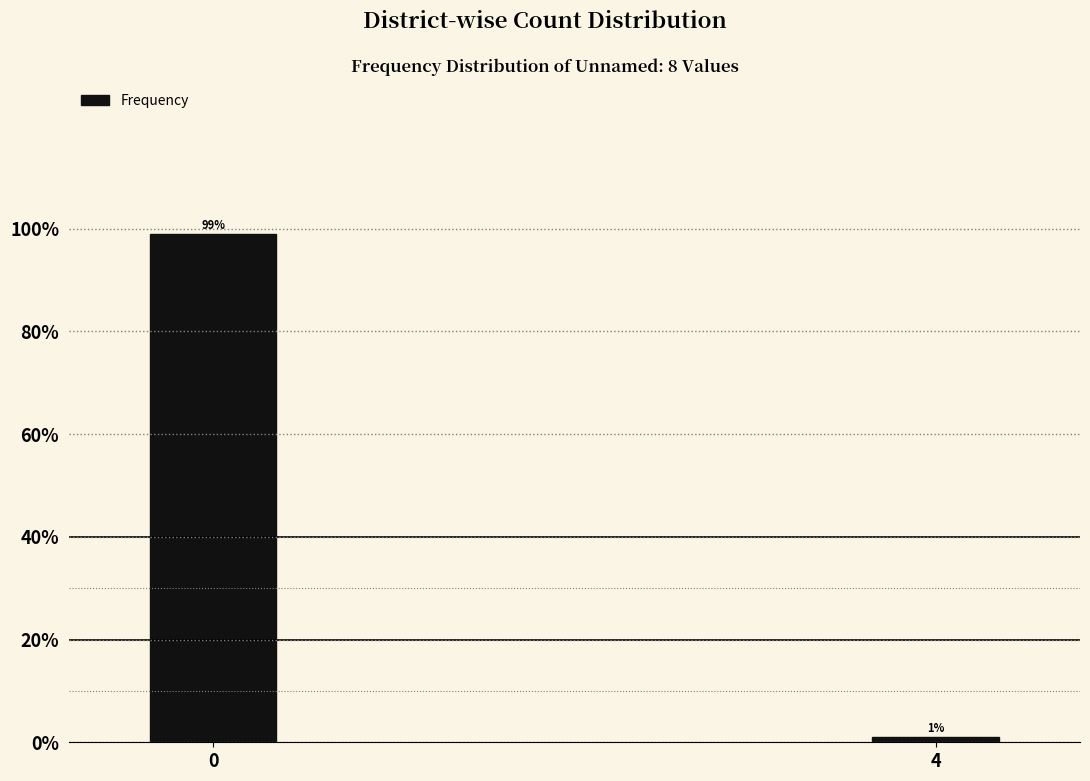

Reading left to right, what are all the values shown in this chart?

99.0	1.0